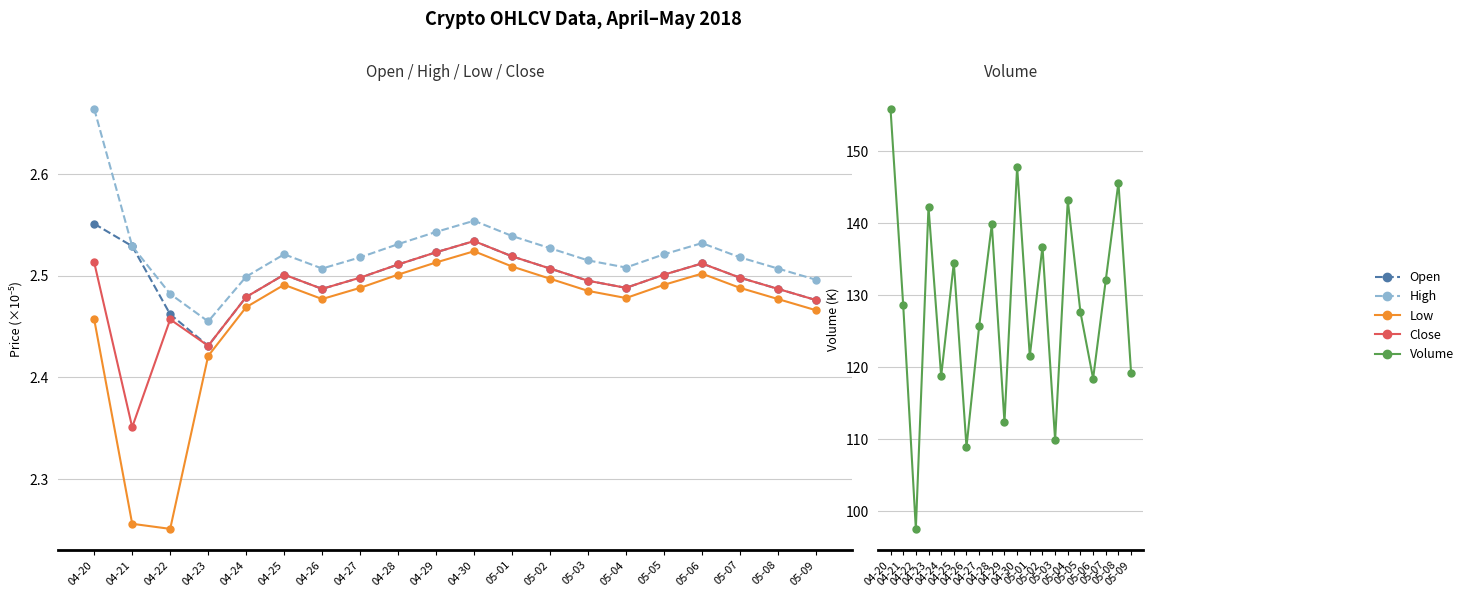

What are all the series names shown in the legend?

Open, High, Low, Close, Volume